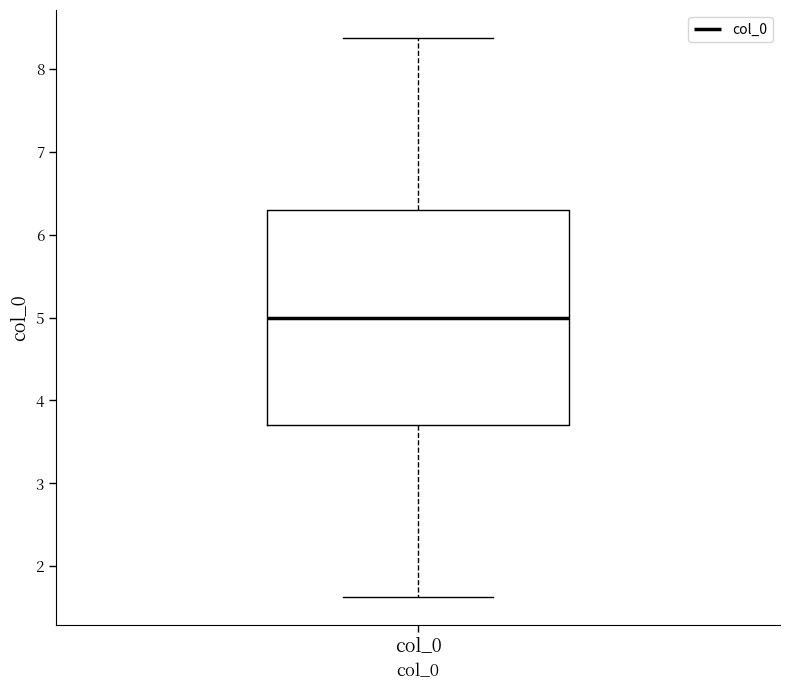

Read this box plot against the y-axis: the position of the median line, the range covered by the box, and the ends of both whiskers. The values are not printed on the chart, so give them approximately, as read against the axis.

median 5.0, box 3.7 to 6.3, whiskers 1.6 to 8.4